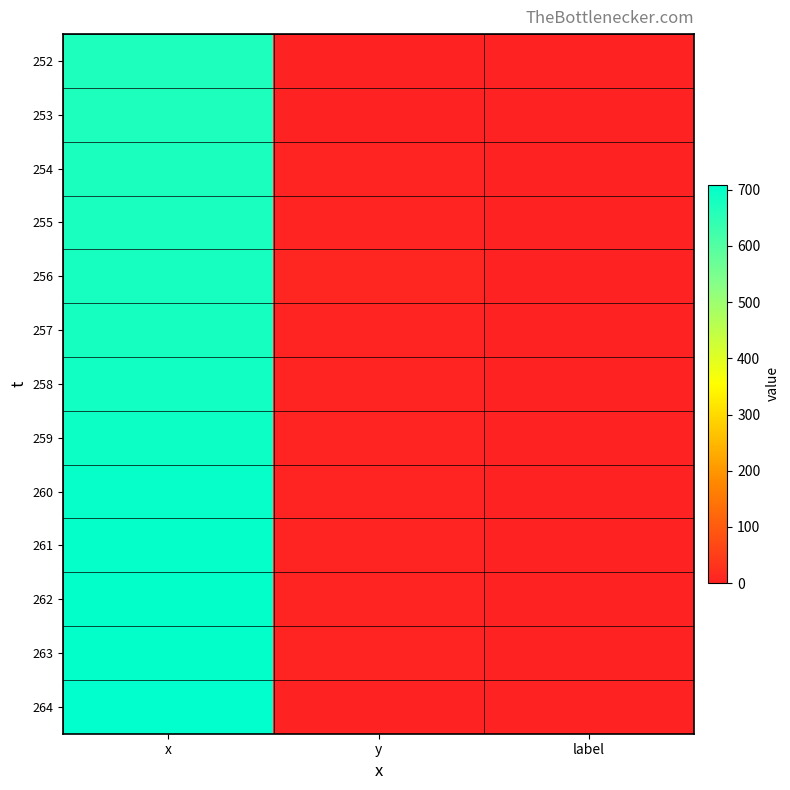

How many series are shown in this chart?

13